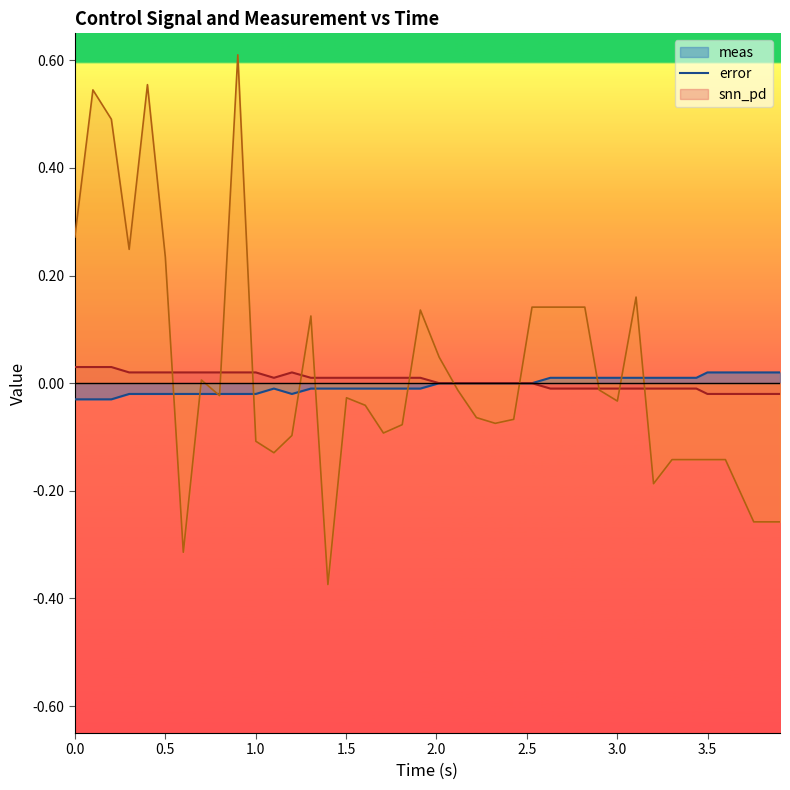

In meas, how many points are higher than both neighbors (excluding endpoints)?

1